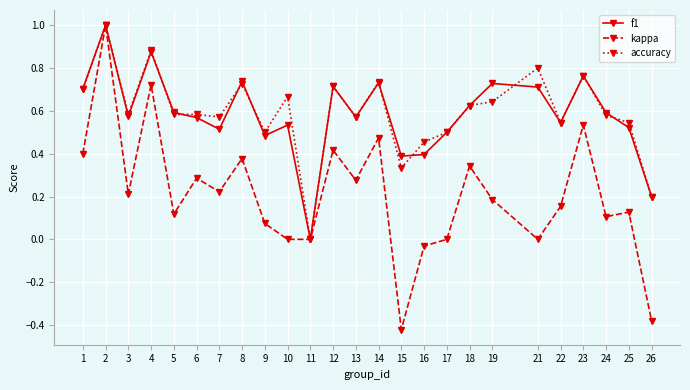

The accuracy series shows 0.7 at 12. True or false?

True